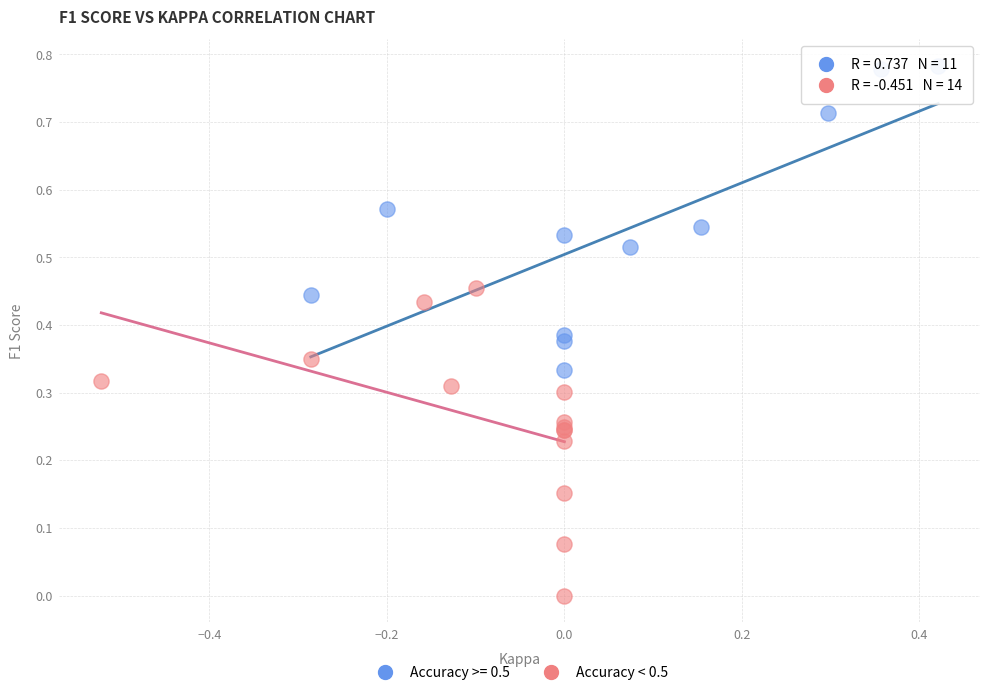

Which series reaches the minimum Y coordinate?

Accuracy < 0.5